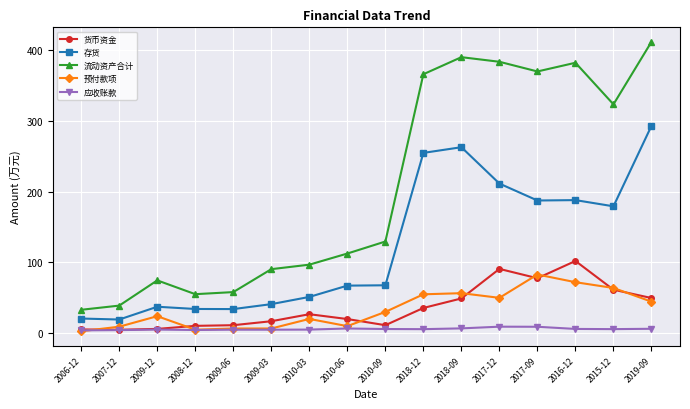

What is the label of the 16th point from the right?

2006-12